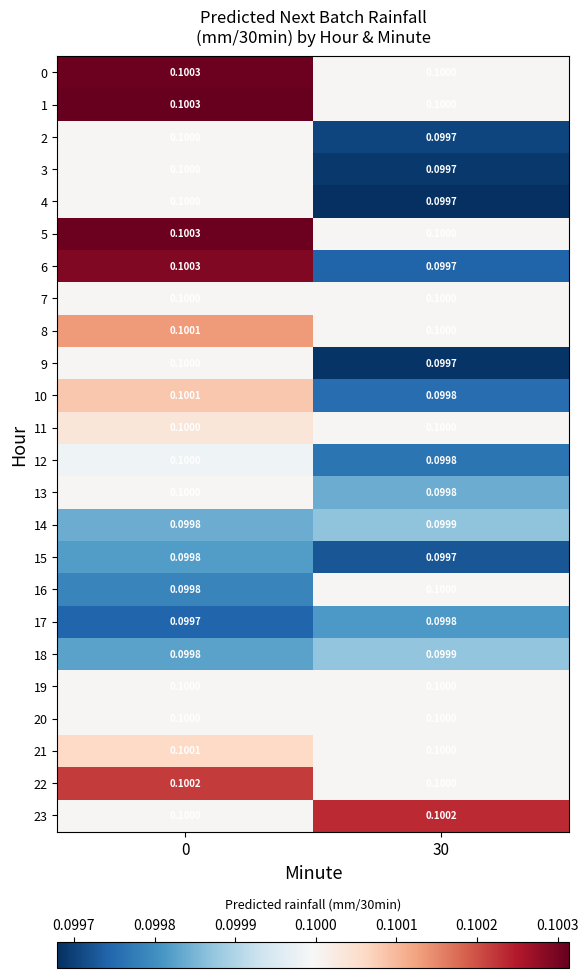

Is the value of 11 at 0 greater than the value of 8 at 0?

No